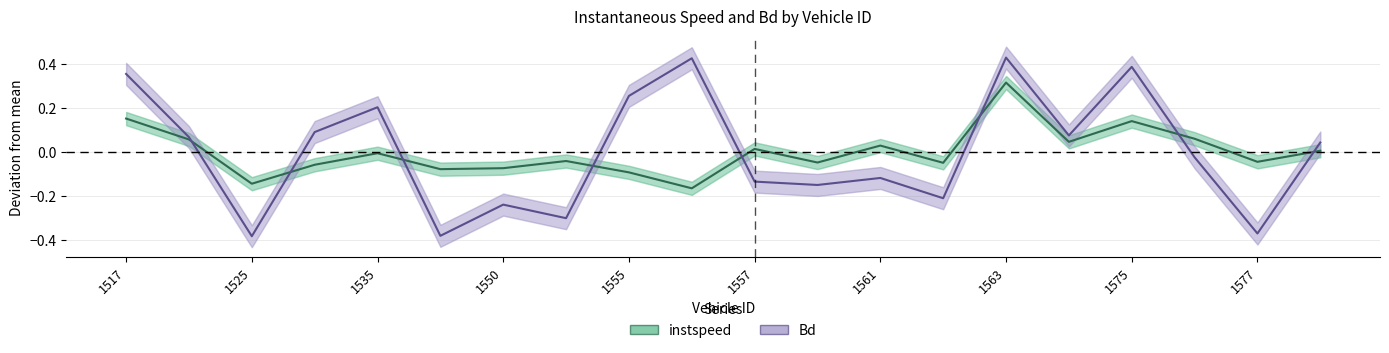

What is the lowest value of the Bd series?

-0.4